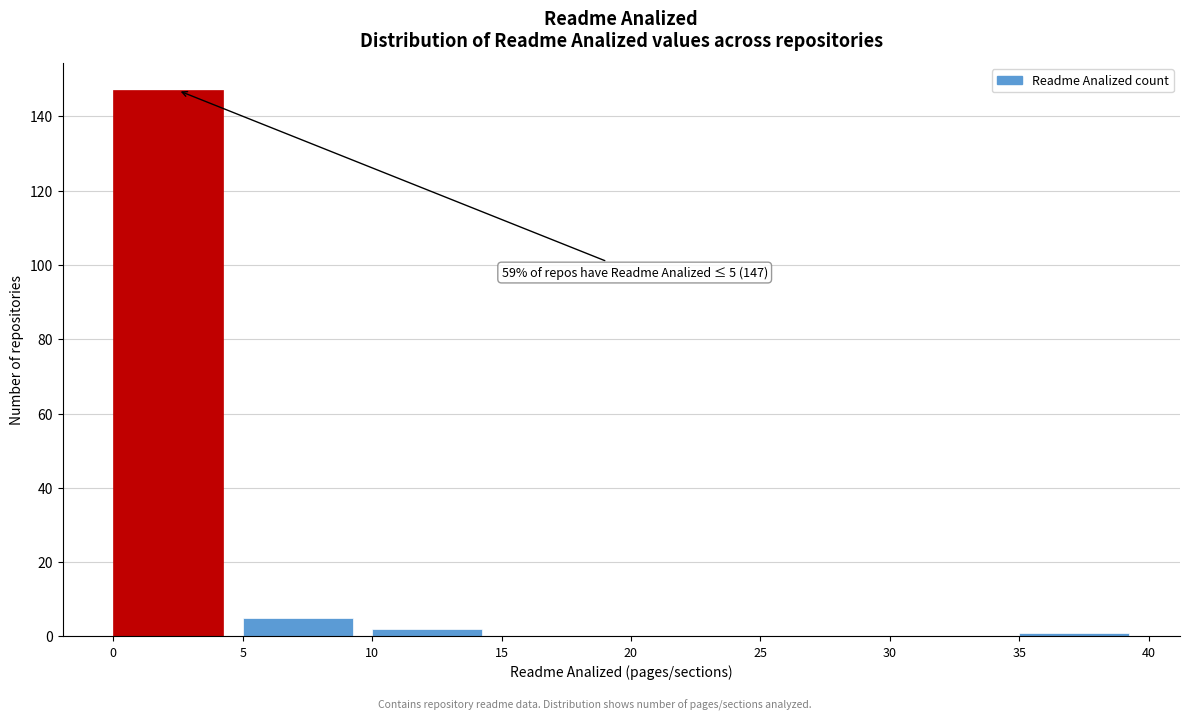

Which range on the x-axis has the tallest bar?

0 to 5